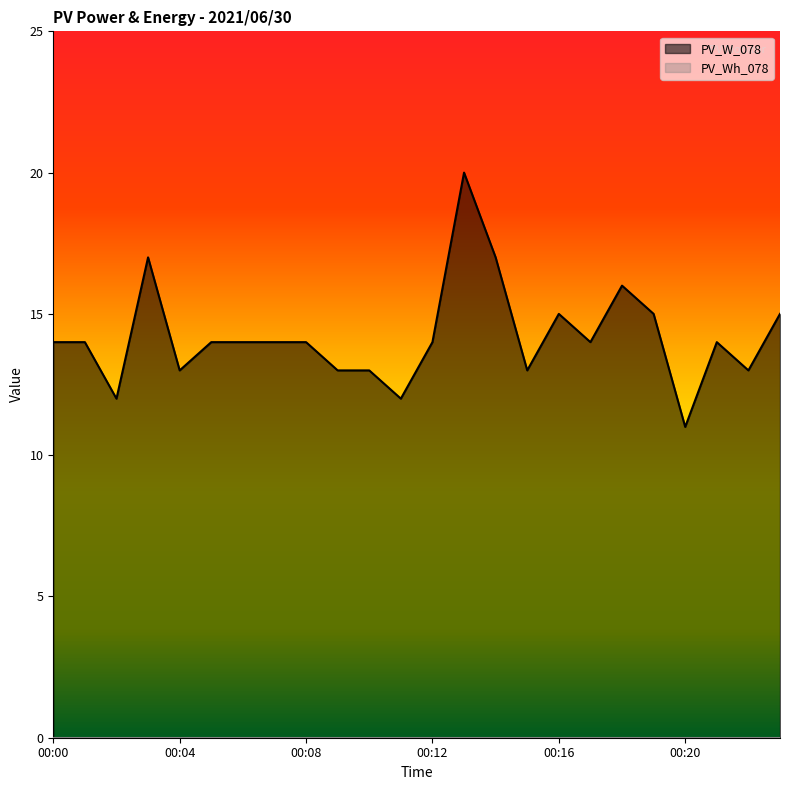

What is the difference between the second highest and minimum values?

6